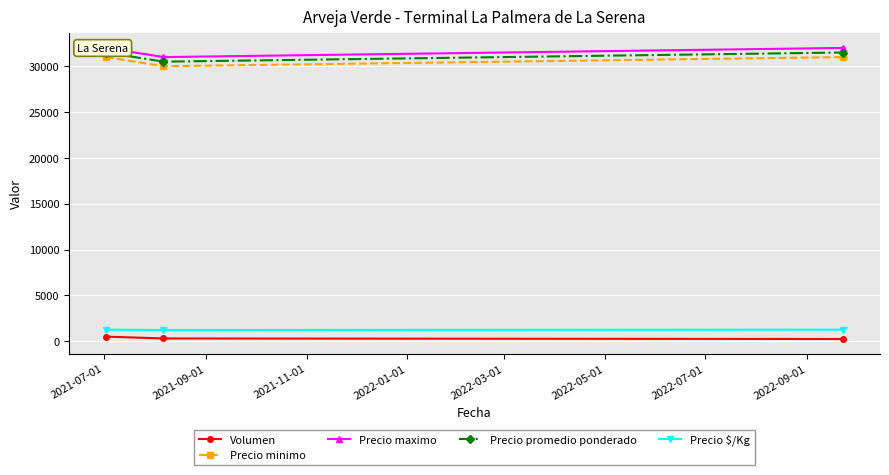

What is the minimum value for Precio $/Kg?

1220